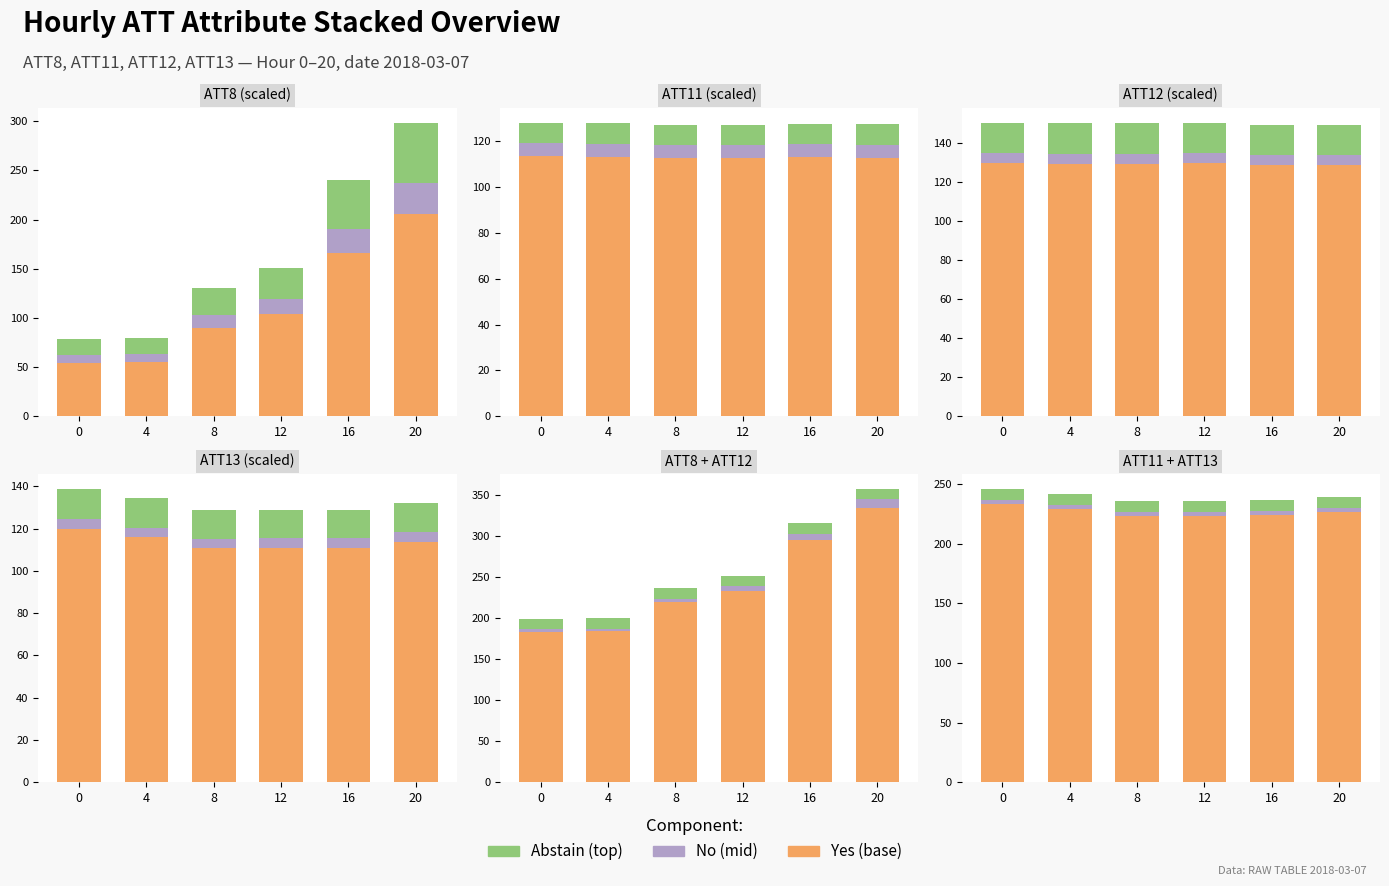

List the series in order of their peak value, lowest first.

ATT_no, ATT_abstain, ATT_yes